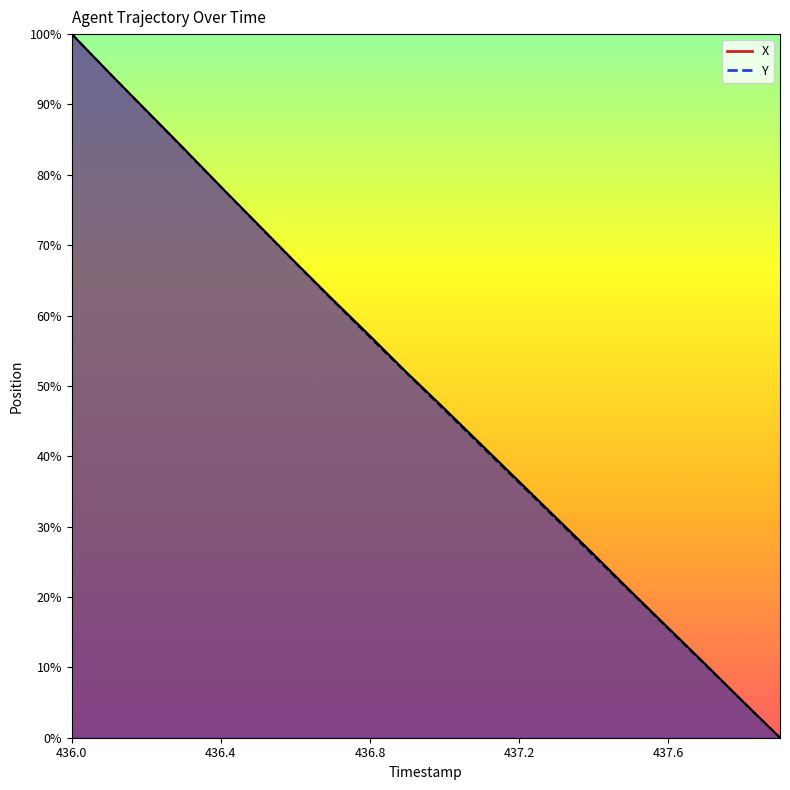

Reading left to right, what are all the values shown in this chart?

X_line: 100.0	94.5	89.2	83.8	78.3	72.9	67.6	62.3	57.1	51.8	46.8	41.6	36.4	31.2	26.1	20.8	15.6	10.4	5.2	0.0
Y_line: 100.0	94.5	89.1	83.7	78.3	72.9	67.5	62.2	56.9	51.7	46.6	41.4	36.2	31.1	25.9	20.7	15.5	10.3	5.2	0.0